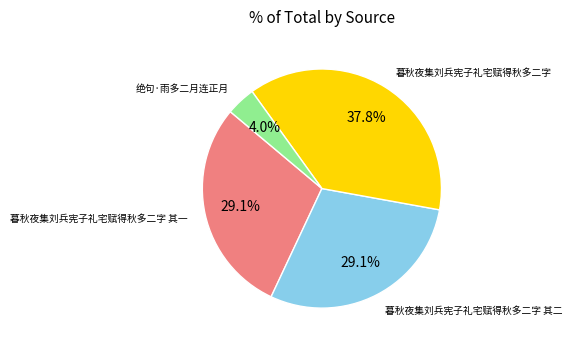

Is there a majority slice in this chart?

No